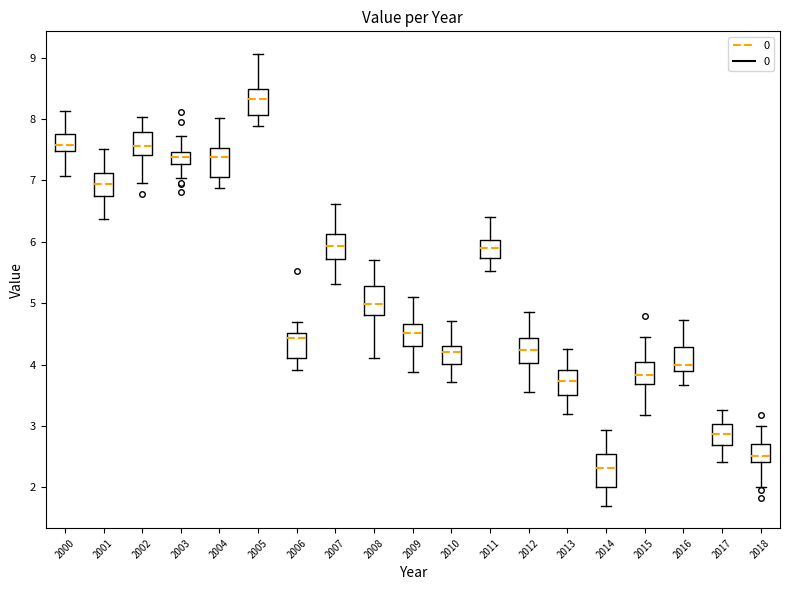

Reading left to right, transcribe this box plot: for each box, give where its median line is, the range the box spans, and where its two whiskers end, as read against the y-axis. The values are not printed on the chart, so give them approximately, as read against the axis.

2000: median 7.6, box 7.5 to 7.8, whiskers 7.1 to 8.1
2001: median 6.9, box 6.7 to 7.1, whiskers 6.4 to 7.5
2002: median 7.6, box 7.4 to 7.8, whiskers 7.0 to 8.0
2003: median 7.4, box 7.3 to 7.5, whiskers 7.0 to 7.7
2004: median 7.4, box 7.1 to 7.5, whiskers 6.9 to 8.0
2005: median 8.3, box 8.1 to 8.5, whiskers 7.9 to 9.1
2006: median 4.4, box 4.1 to 4.5, whiskers 3.9 to 4.7
2007: median 5.9, box 5.7 to 6.1, whiskers 5.3 to 6.6
2008: median 5.0, box 4.8 to 5.3, whiskers 4.1 to 5.7
2009: median 4.5, box 4.3 to 4.7, whiskers 3.9 to 5.1
2010: median 4.2, box 4.0 to 4.3, whiskers 3.7 to 4.7
2011: median 5.9, box 5.7 to 6.0, whiskers 5.5 to 6.4
2012: median 4.2, box 4.0 to 4.4, whiskers 3.6 to 4.8
2013: median 3.7, box 3.5 to 3.9, whiskers 3.2 to 4.3
2014: median 2.3, box 2.0 to 2.5, whiskers 1.7 to 2.9
2015: median 3.8, box 3.7 to 4.0, whiskers 3.2 to 4.4
2016: median 4.0, box 3.9 to 4.3, whiskers 3.7 to 4.7
2017: median 2.9, box 2.7 to 3.0, whiskers 2.4 to 3.3
2018: median 2.5, box 2.4 to 2.7, whiskers 2.0 to 3.0